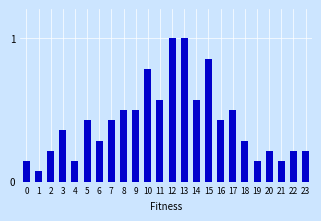

The chart shows a value of 0.3 at 10. True or false?

False